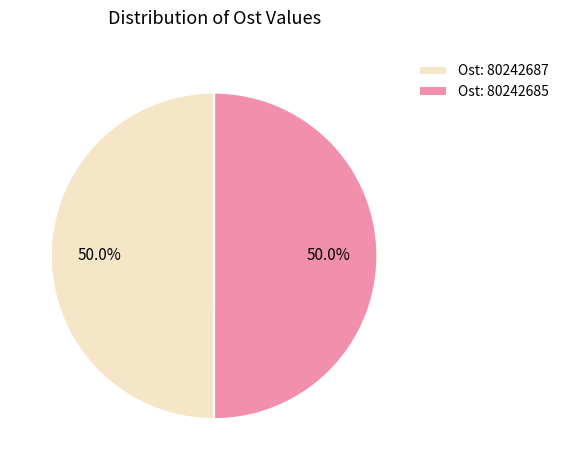

Do Ost: 80242685 and Ost: 80242687 together represent more than half of the pie?

Yes